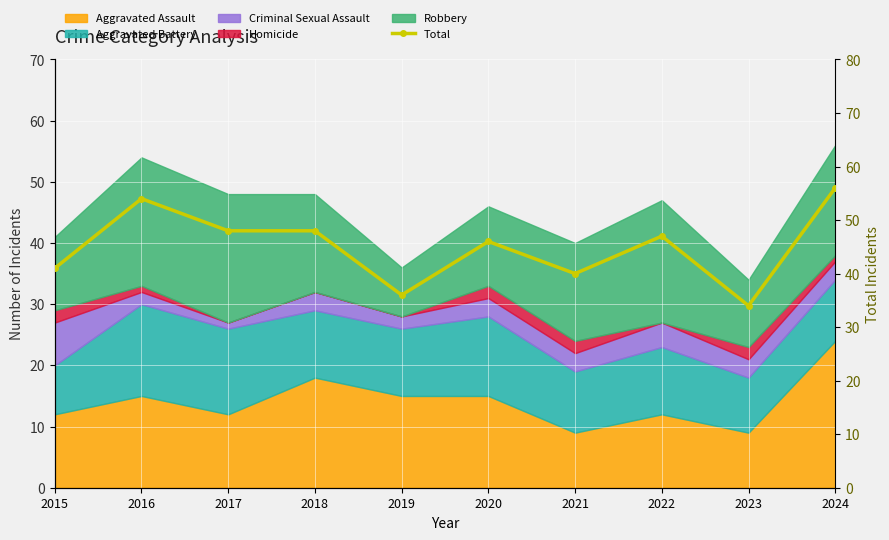

Is it true that the value at 2023 is 13?

False